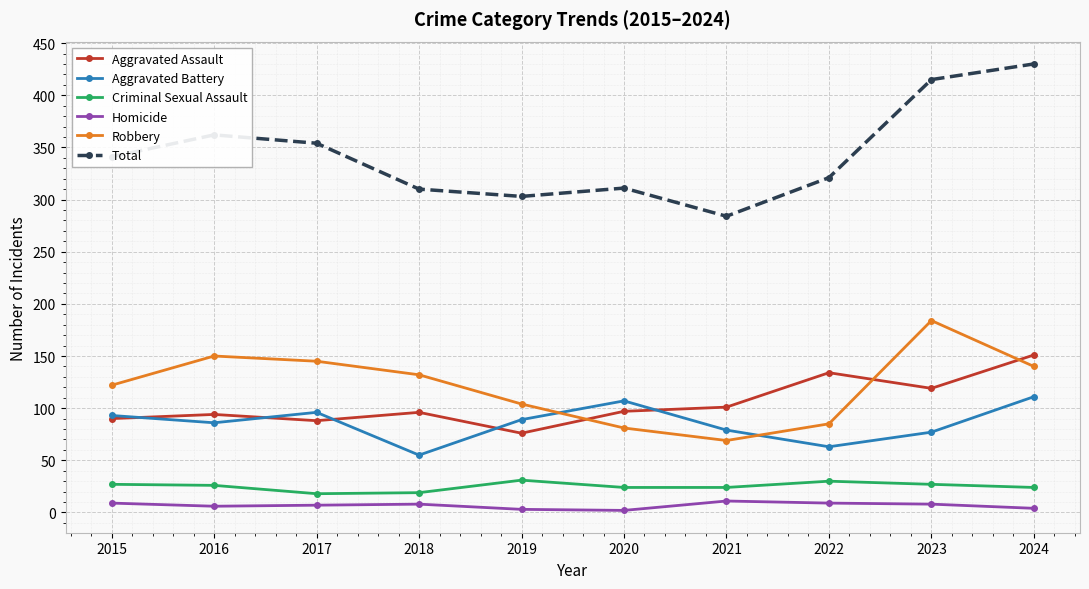

True or false: Homicide and Robbery cross at least once.

False